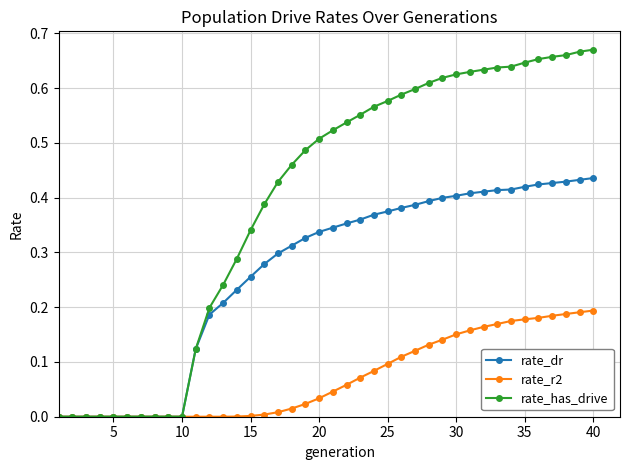

Which series has the widest spread of values?

rate_has_drive